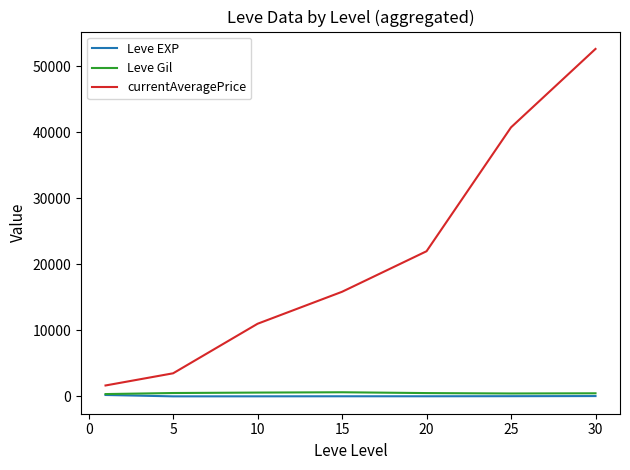

Which series has the largest total across all categories?

currentAveragePrice